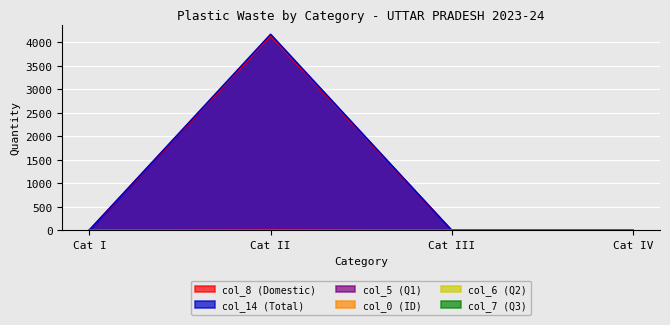

True or false: col_8 (Domestic) has more than 1 interior local peaks.

False